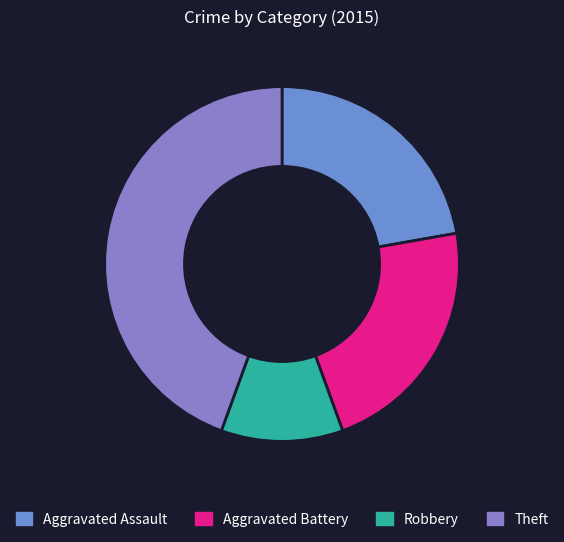

Between Aggravated Assault and Robbery, which is larger?

Aggravated Assault